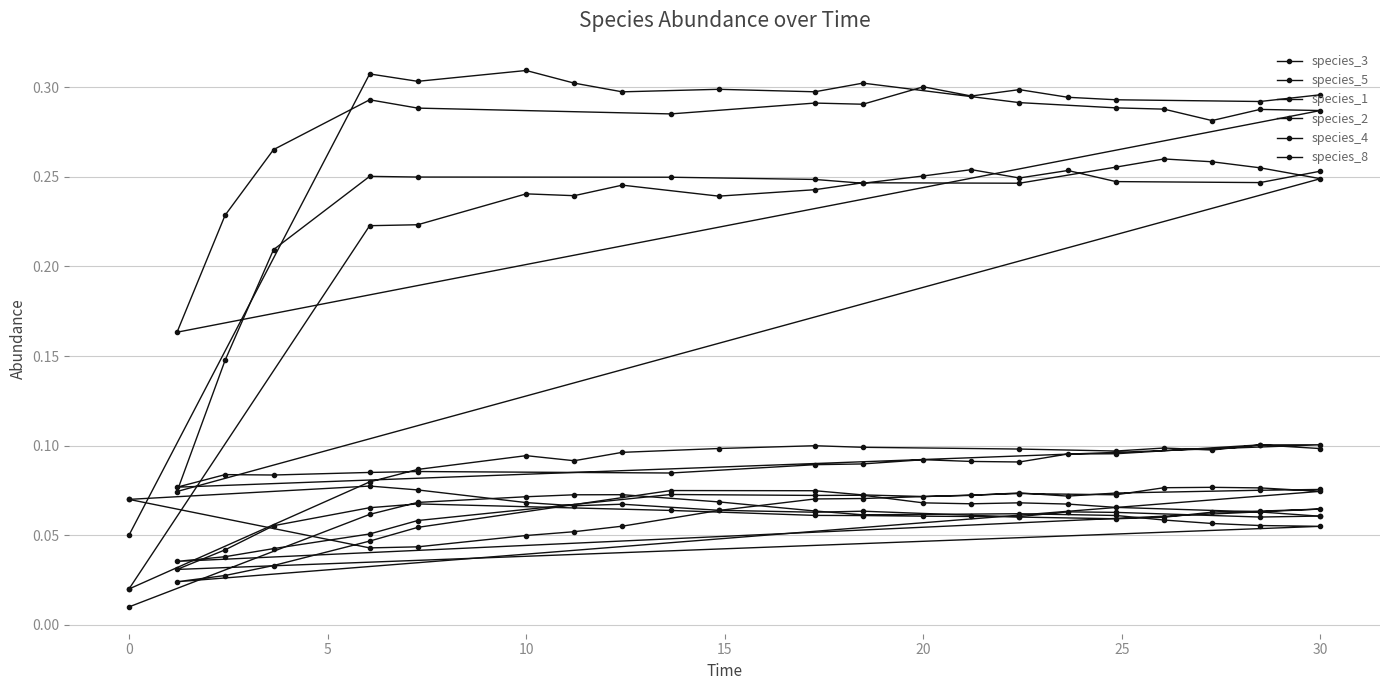

Which series ends up on top after the final intersection of species_3 and species_8?

species_3